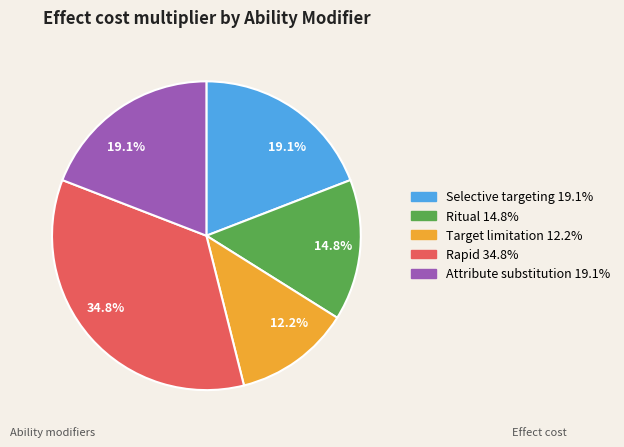

Does any single category account for the majority?

No